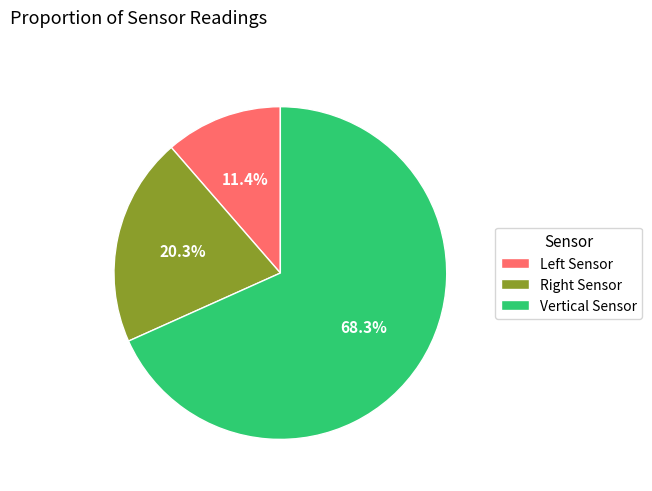

What percentage is the Vertical Sensor slice, to the nearest percent?

68%